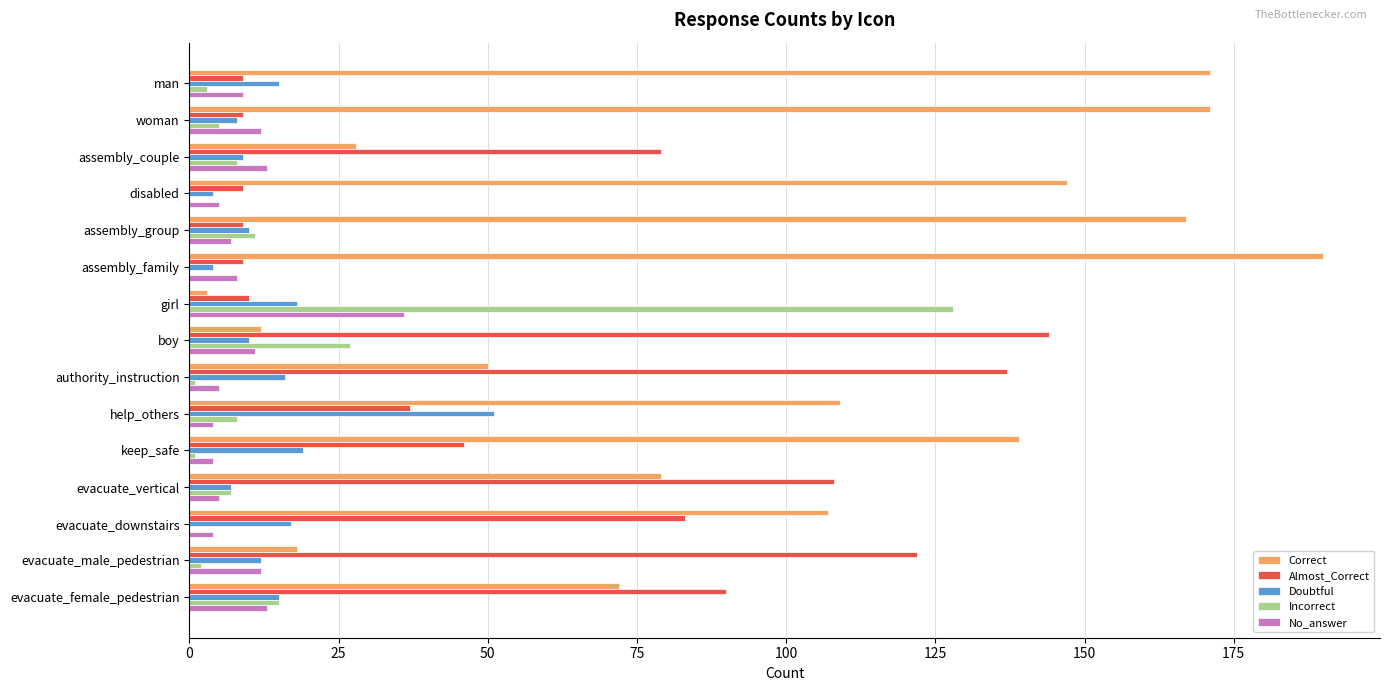

What is the total value across all series at assembly_group?

204